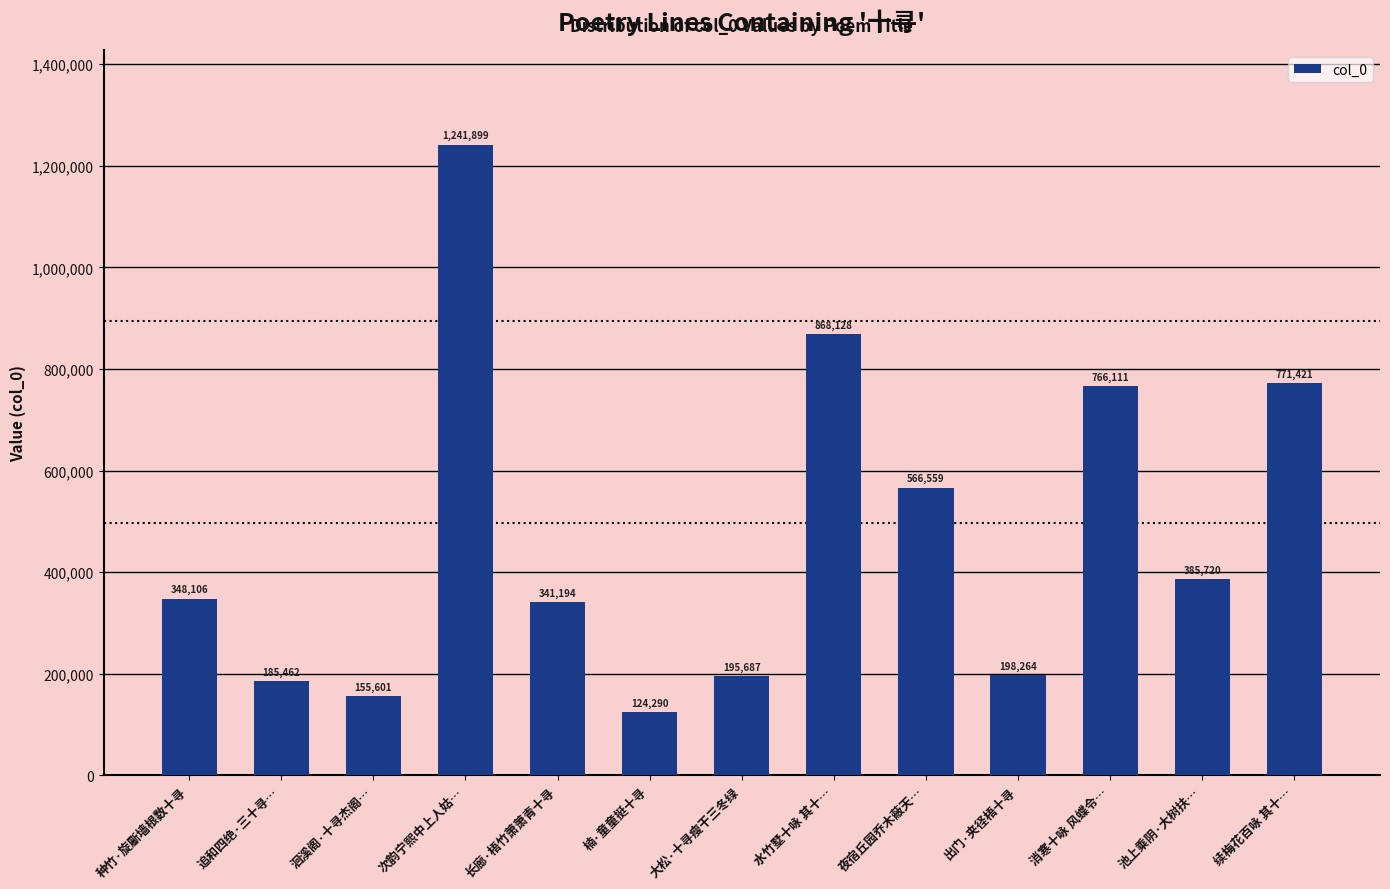

List the labels in order of value, smallest first.

楠·童童挺十寻, 洄溪阁·十寻杰阁…, 追和四绝·三十寻…, 大松·十寻瘦干三冬绿, 出门·夹径梧十寻, 长廊·梧竹萧萧青十寻, 种竹·旋斸墙根数十寻, 池上乘阴·大树扶…, 夜宿丘园乔木蔽天…, 消寒十咏 风蝶令…, 续梅花百咏 其十…, 水竹墅十咏 其十…, 次韵宁熙中上人姑…